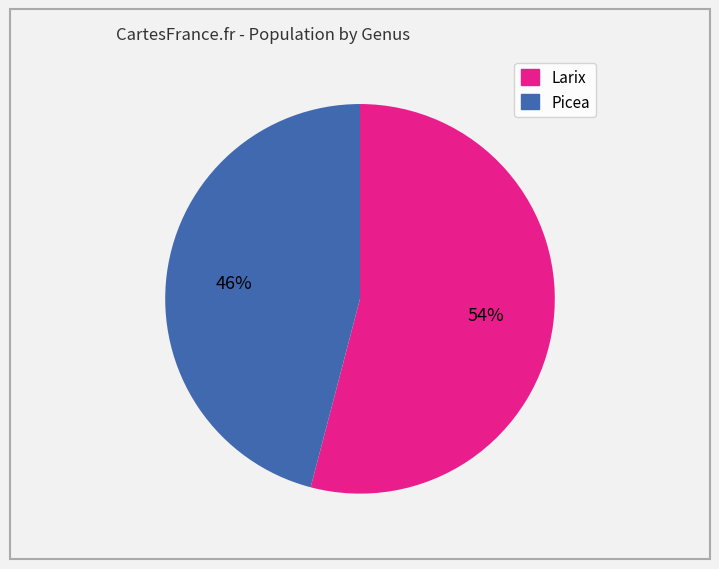

How many slices are in this pie chart?

2